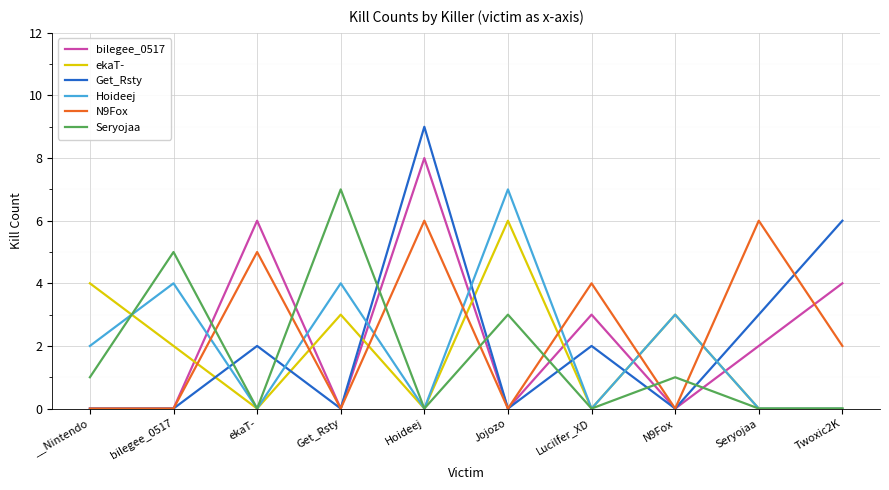

What position from the right is Hoideej?

6